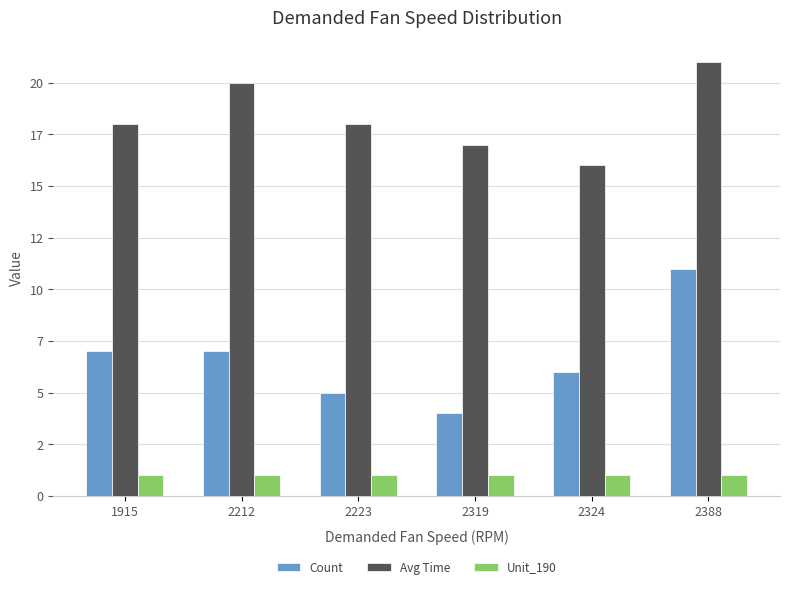

Reading left to right, list all the values displayed in this chart.

Count: 7	7	5	4	6	11
Avg Time: 18	20	18	17	16	21
Unit_190: 1	1	1	1	1	1